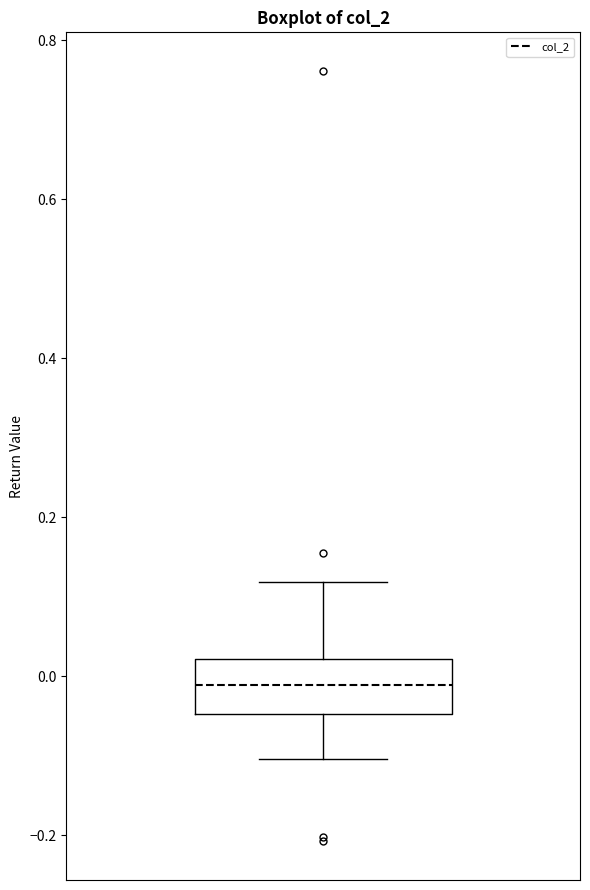

Transcribe this box plot: give where the median line is, the range the box spans, and where the two whiskers end, as read against the y-axis. The values are not printed on the chart, so give them approximately, as read against the axis.

median -0.02, box -0.04 to 0.02, whiskers -0.10 to 0.12